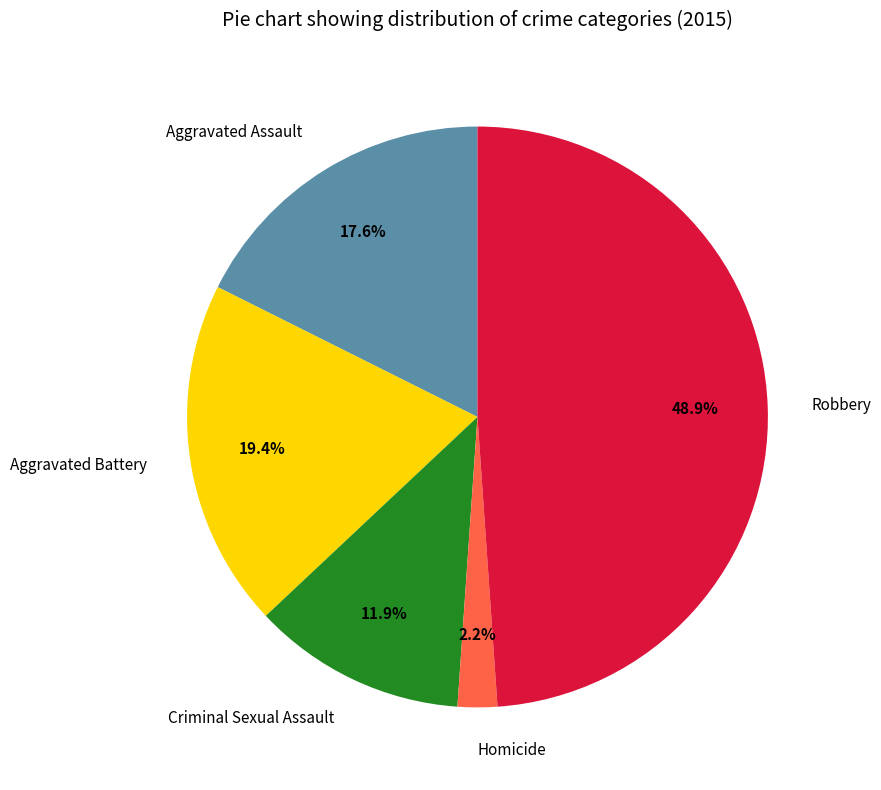

Combined, do Homicide and Aggravated Assault account for over 50%?

No